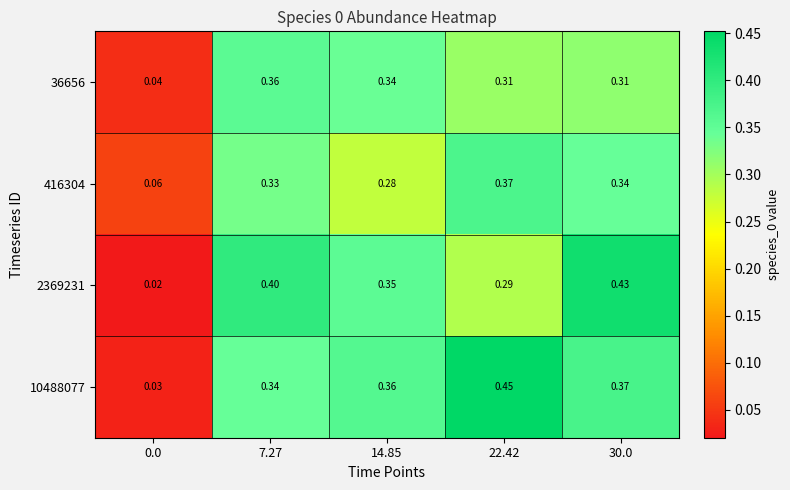

List the series in order of their peak value, lowest first.

36656, 416304, 2369231, 10488077